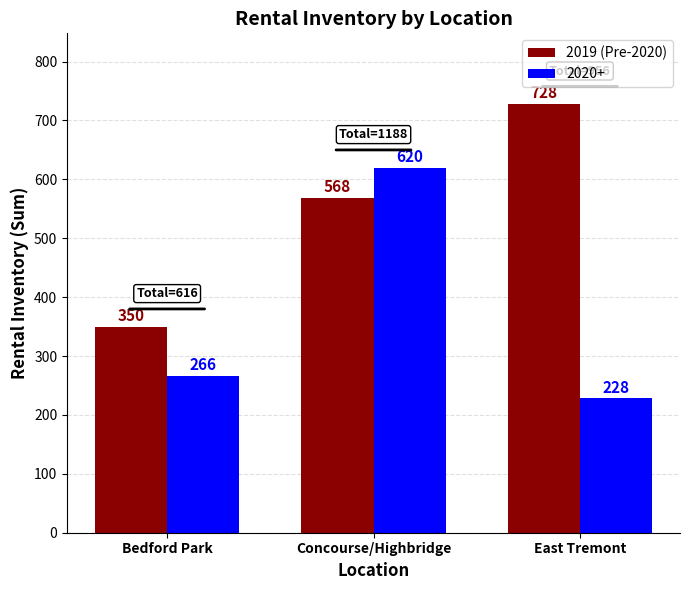

What is the minimum value shown in the chart?

228